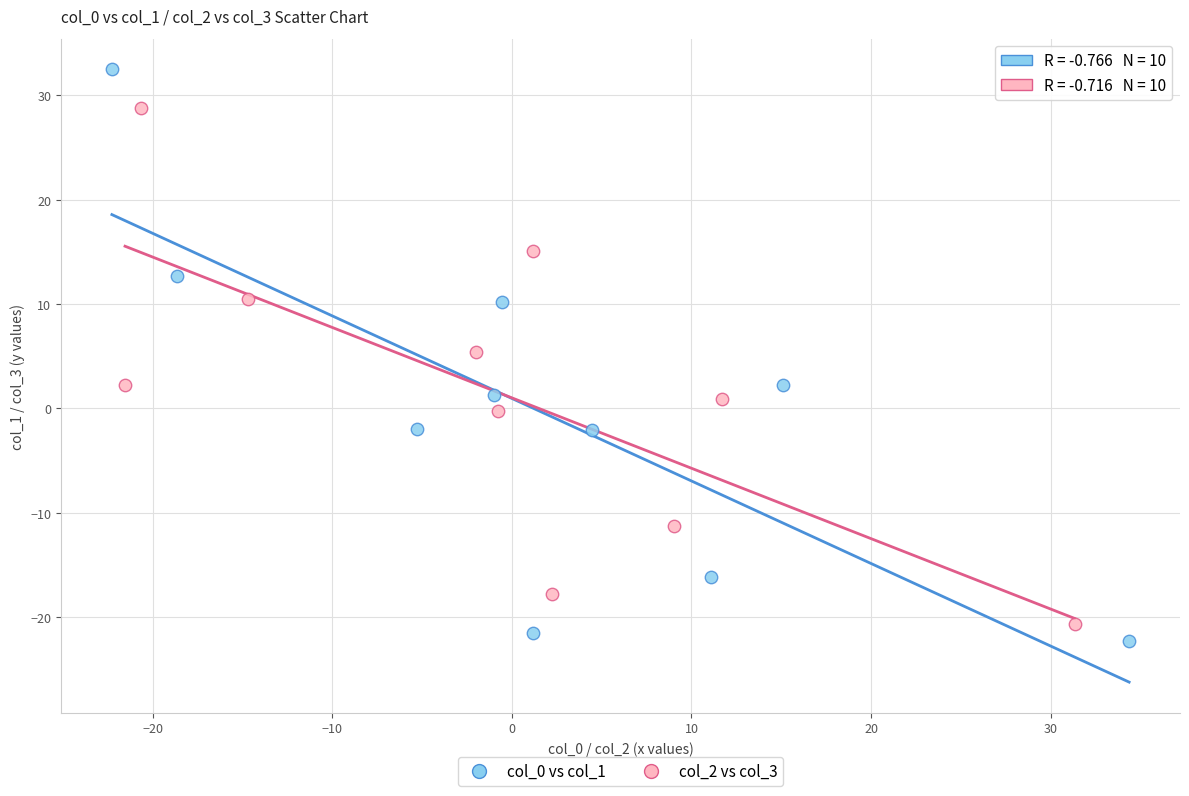

Which series has the largest Y range (max minus min)?

col_0 vs col_1